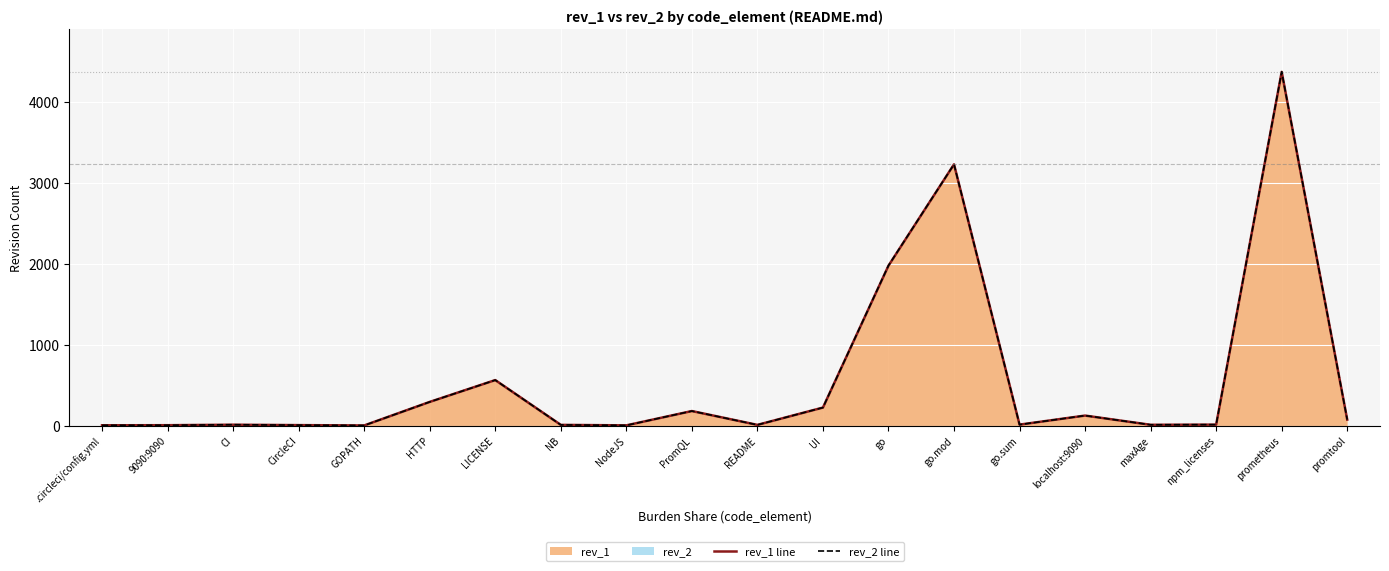

List the series in order of their overall mean, highest first.

rev_2 line, rev_1 line